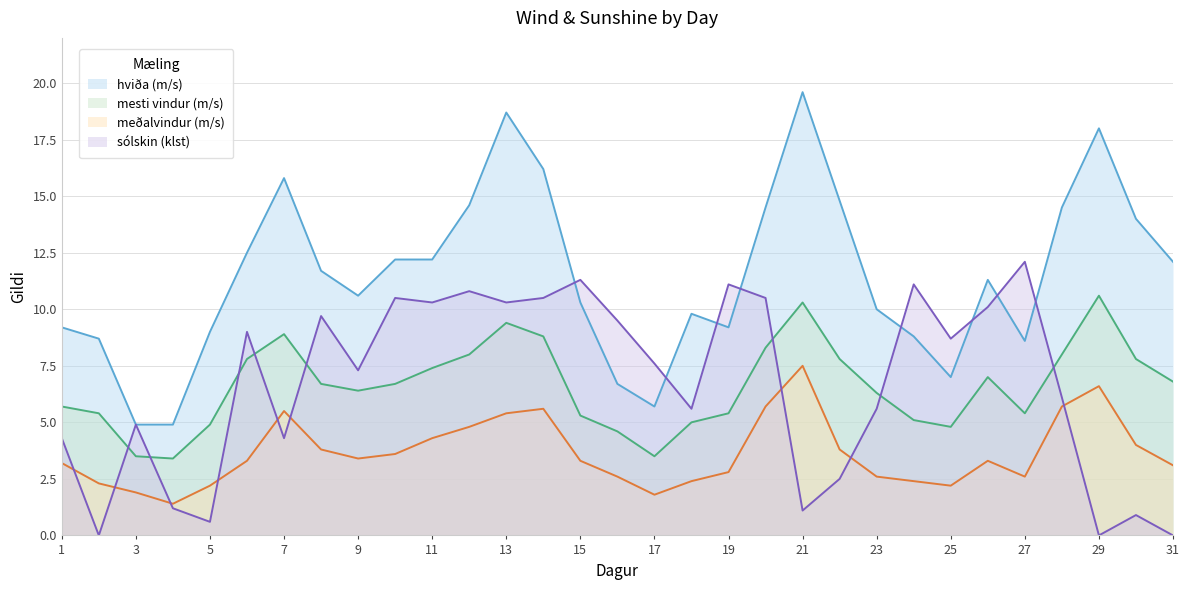

At which category does hviða (m/s) reach its first local peak?

7